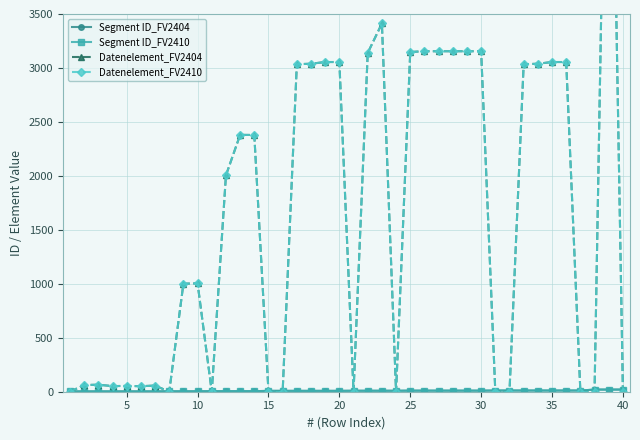

What is the difference between the Segment ID_FV2410 values at 5 and 15?

5